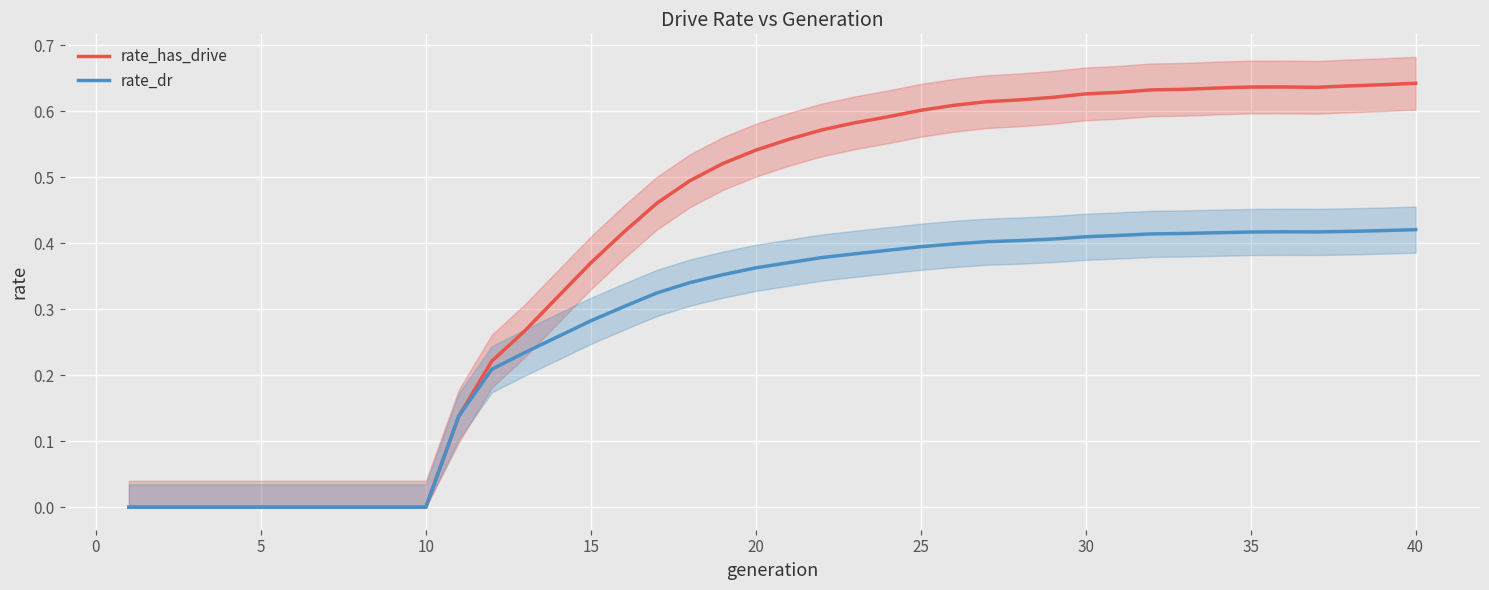

True or false: rate_dr has more than 2 points higher than both neighbors.

False